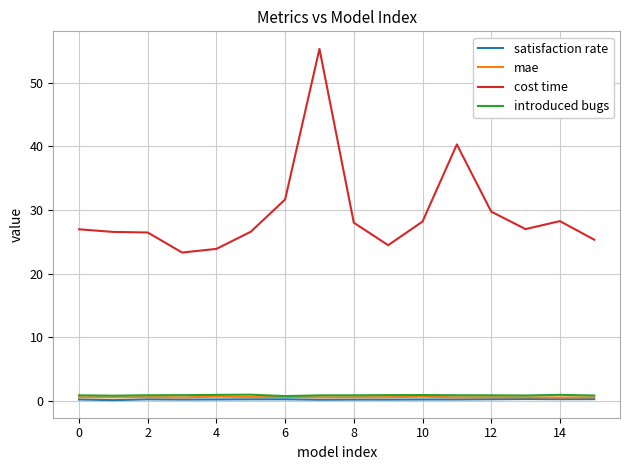

How many categories are shown in the chart?

16